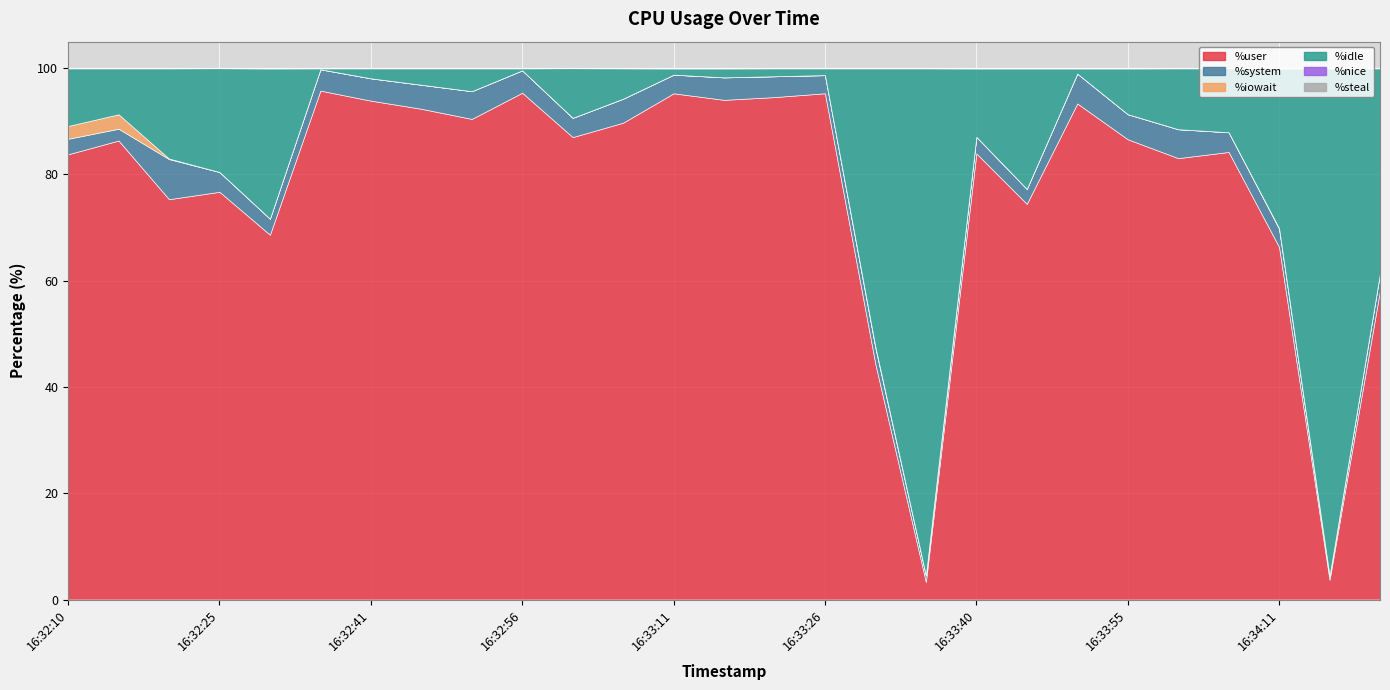

At which category does %user reach its first local peak?

16:32:15